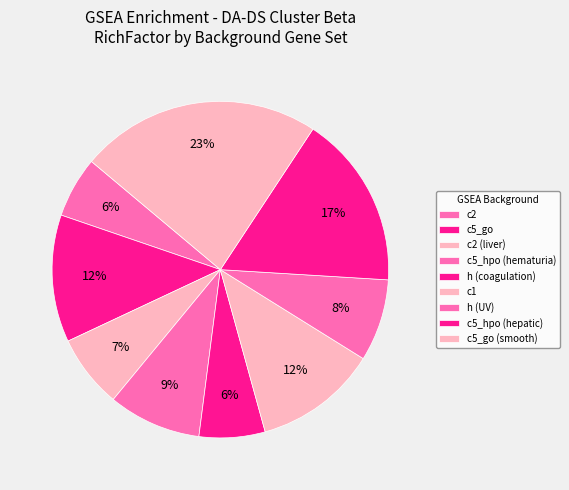

Which category has the smallest portion of the pie?

c2